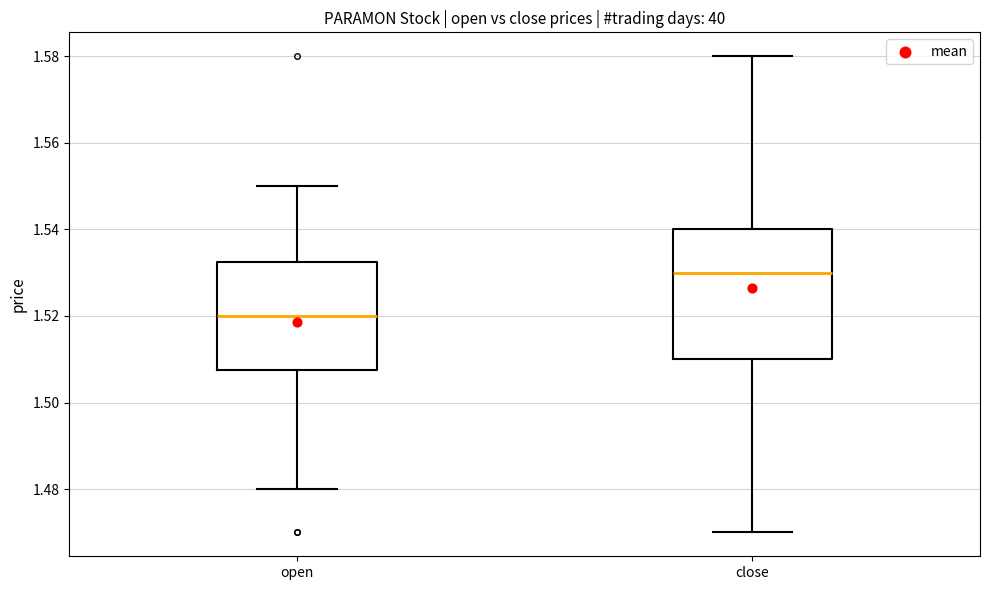

Which box has the lowest median line?

open